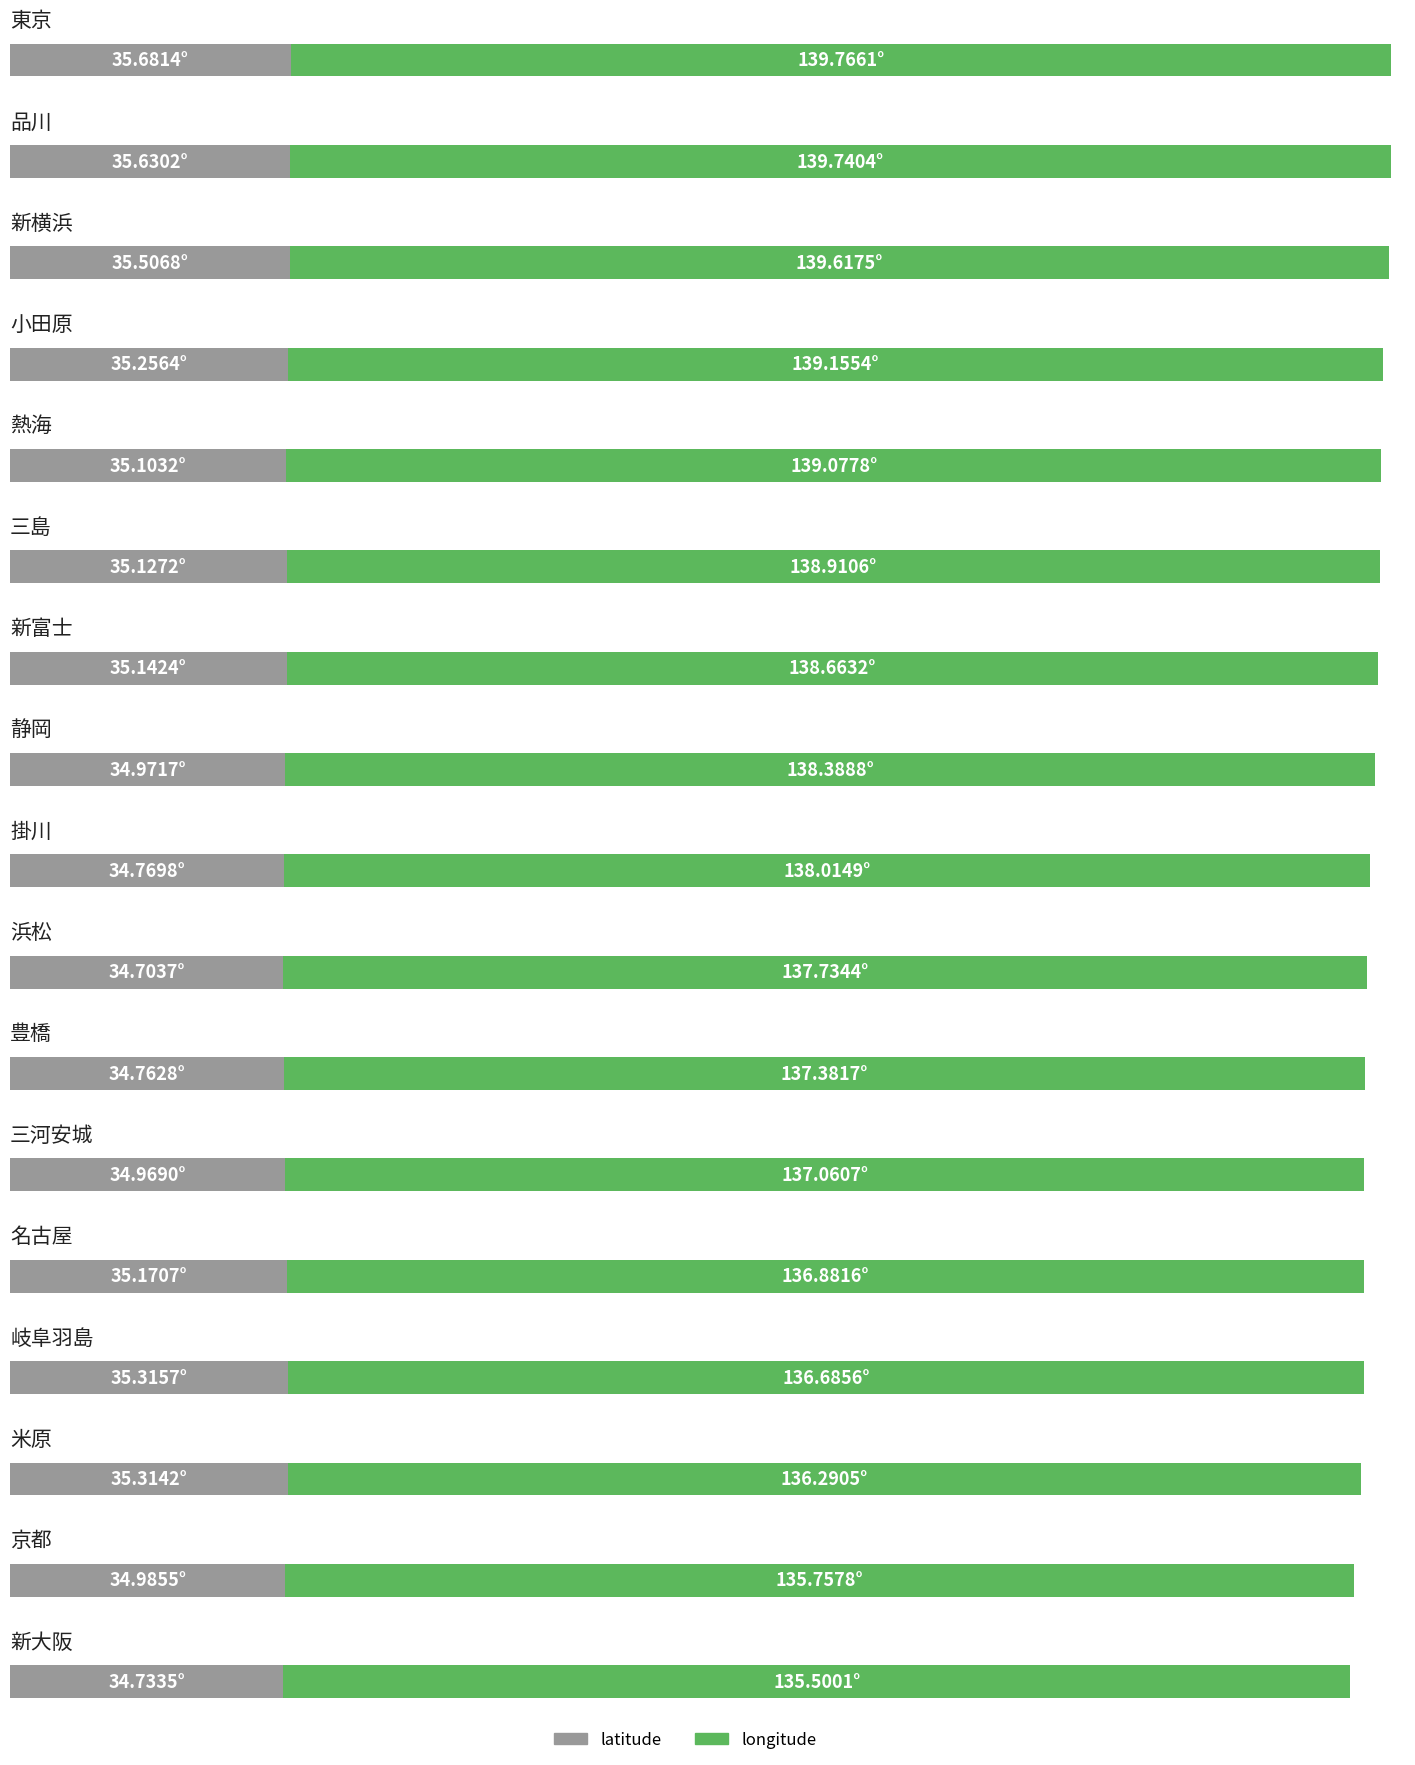

At which label does latitude first exceed 35?

東京